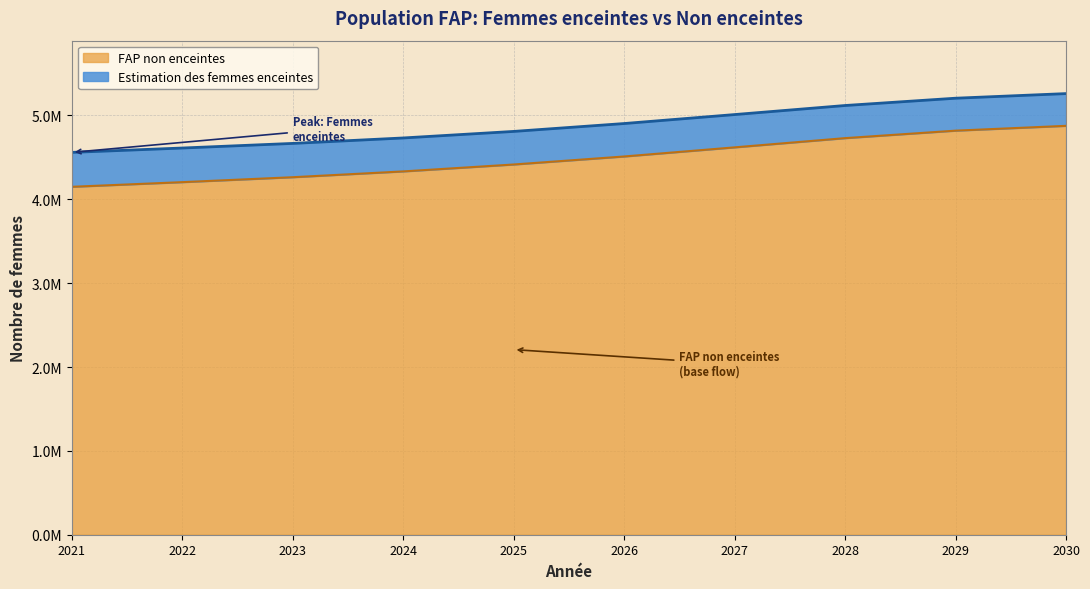

Approximately how many times larger is the value at 2022 compared to 2029?

0.9